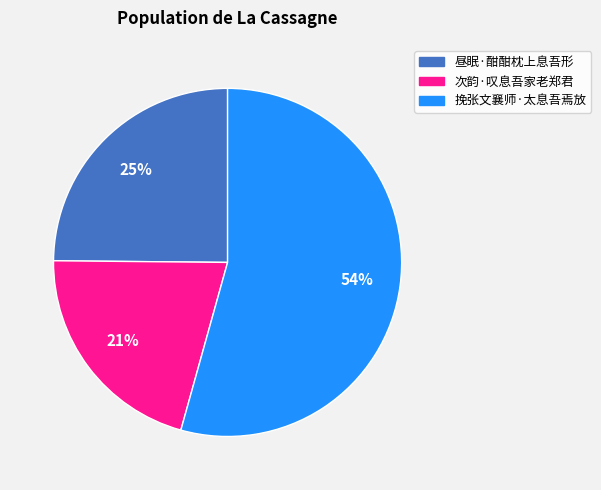

Combined, do 次韵·叹息吾家老郑君 and 昼眠·酣酣枕上息吾形 account for over 50%?

No